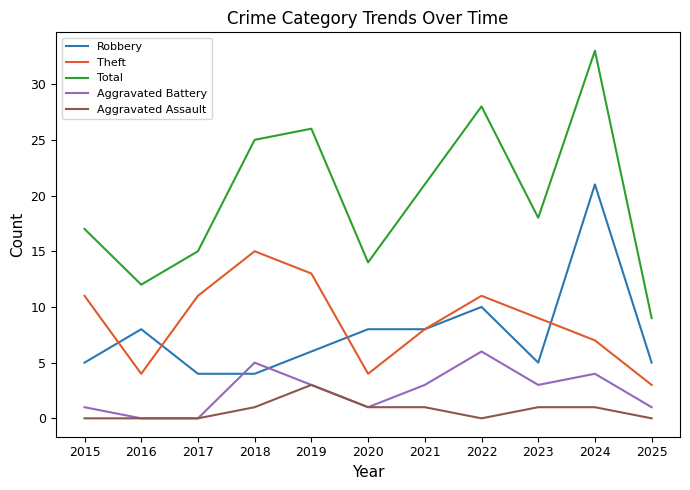

Read the Robbery value at 2024, to the nearest 5.

20